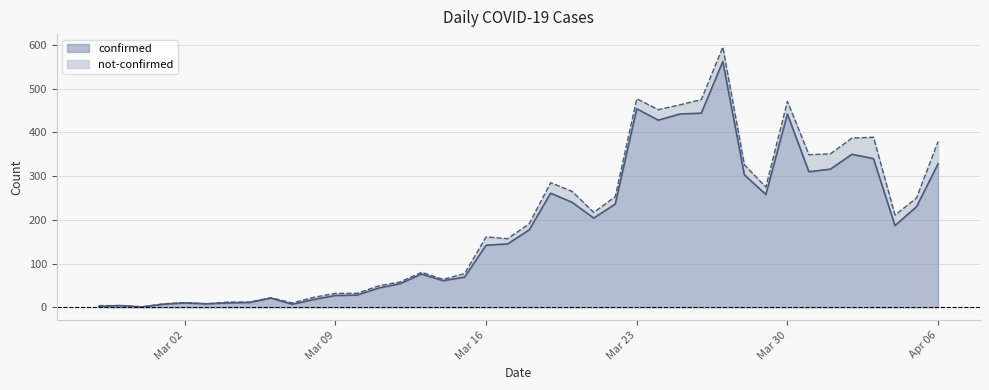

Does the chart have visible grid lines?

Yes